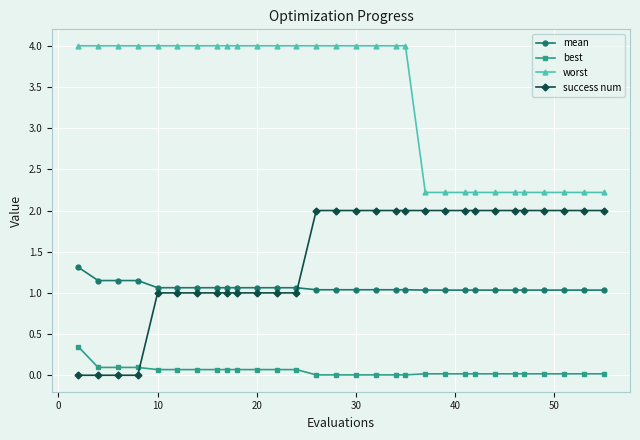

What is the lowest value of the worst series?

2.2